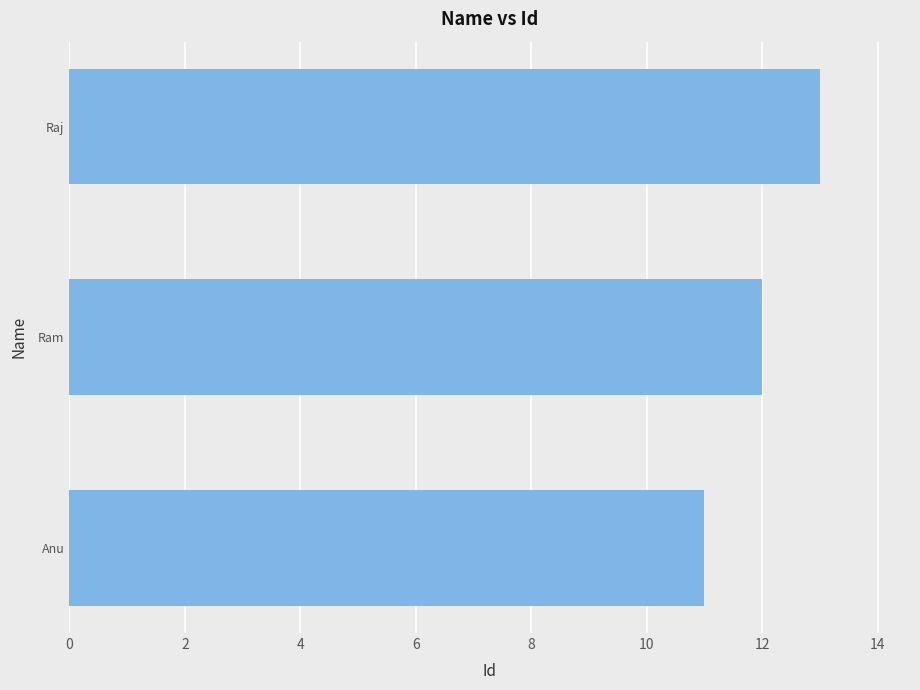

What is the greatest value displayed?

13